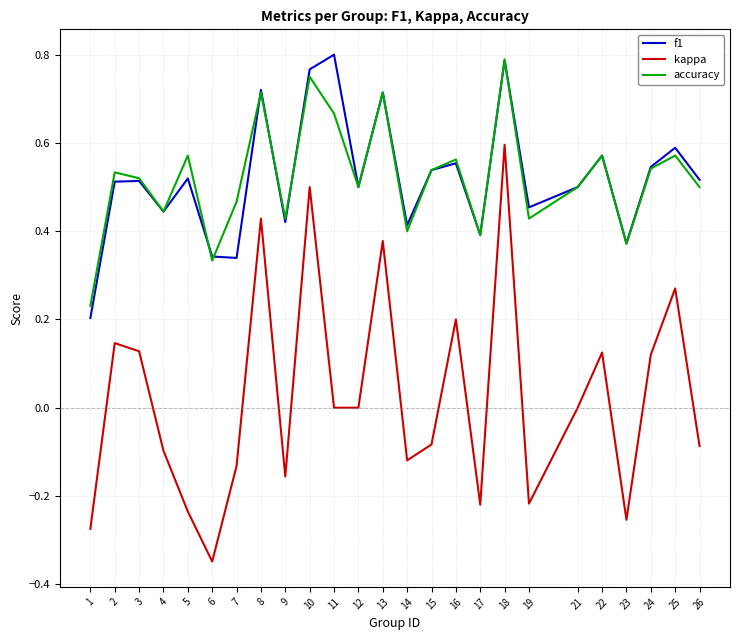

Is the value of kappa at 14 greater than the value of accuracy at 8?

No